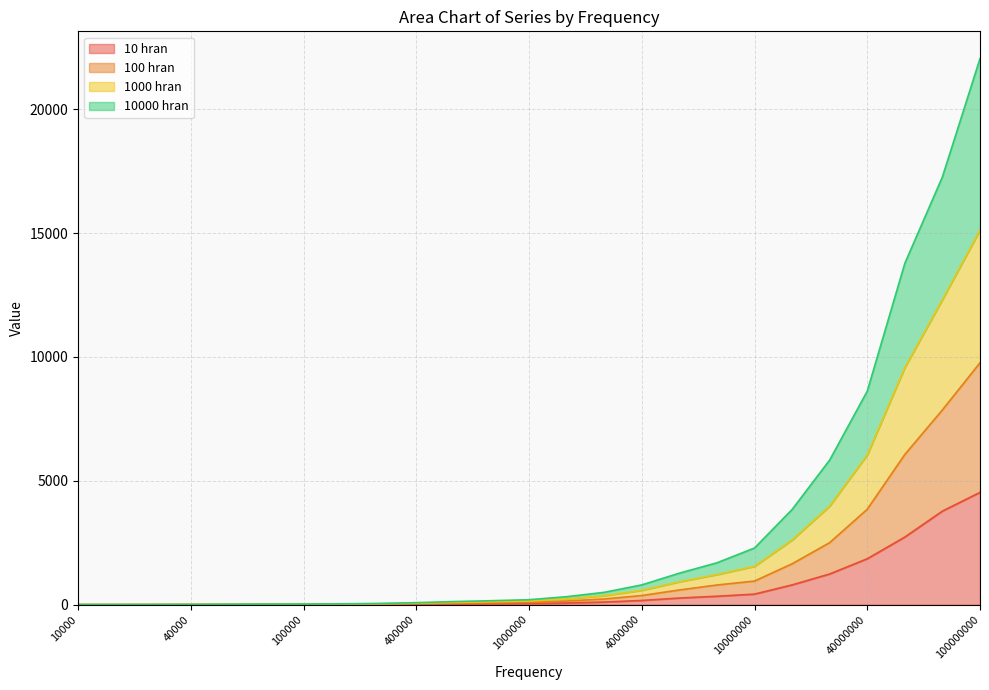

Which category has the highest value in the 100 hran series?

100000000